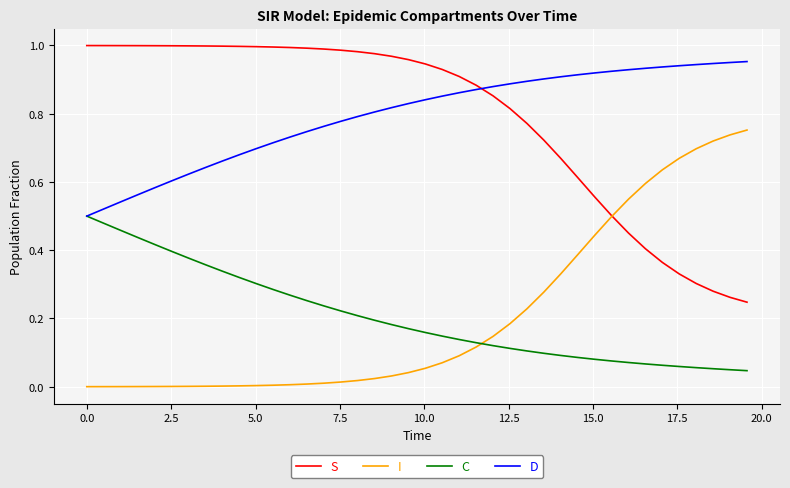

True or false: S and C intersect in this chart.

False